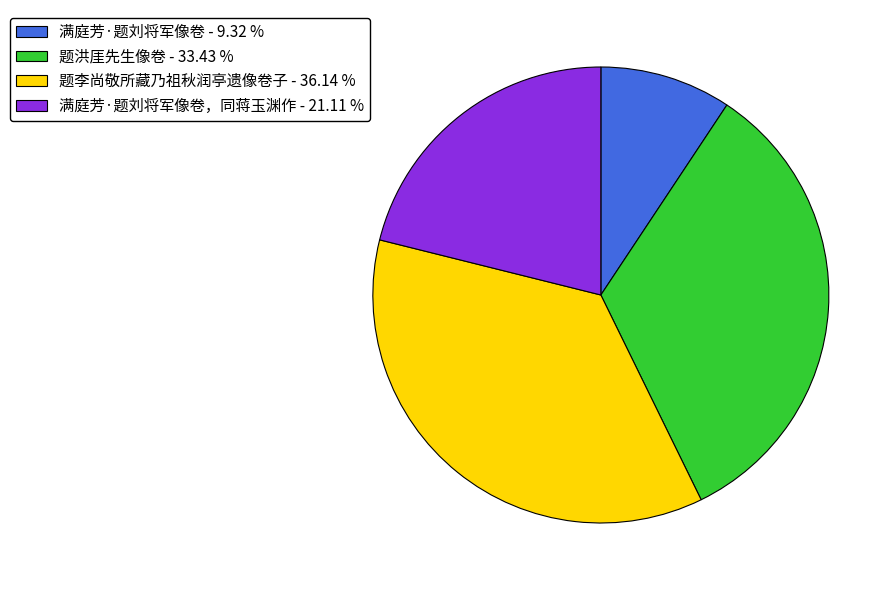

Rank the categories by value from highest to lowest.

题李尚敬所藏乃祖秋润亭遗像卷子 - 36.14 %, 题洪厓先生像卷 - 33.43 %, 满庭芳·题刘将军像卷，同蒋玉渊作 - 21.11 %, 满庭芳·题刘将军像卷 - 9.32 %